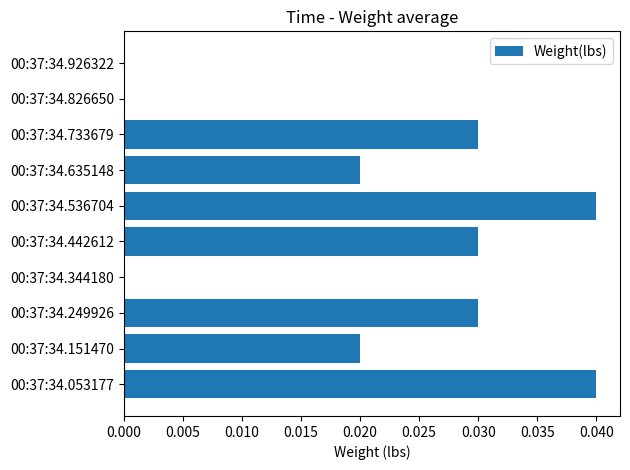

The chart shows a value of 0.0 at 00:37:34.826650. True or false?

True